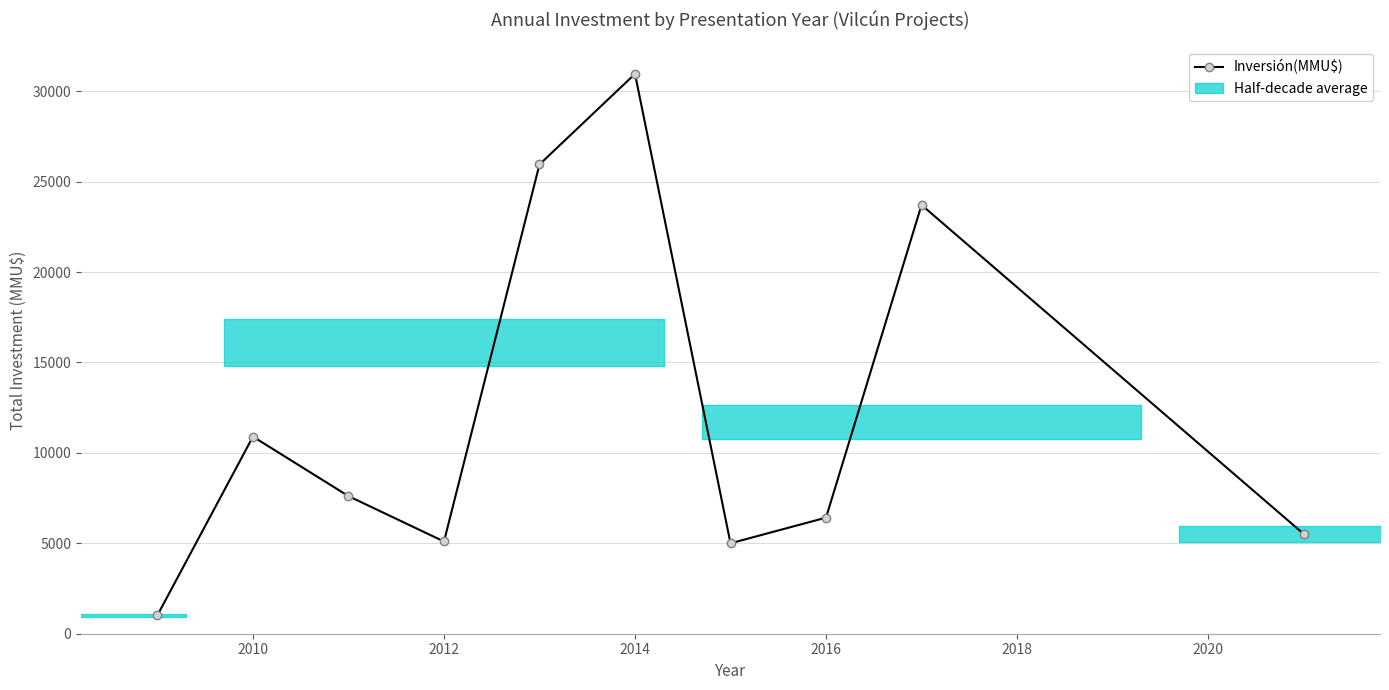

How many interior local peaks (higher than both neighbors) does the data have?

3